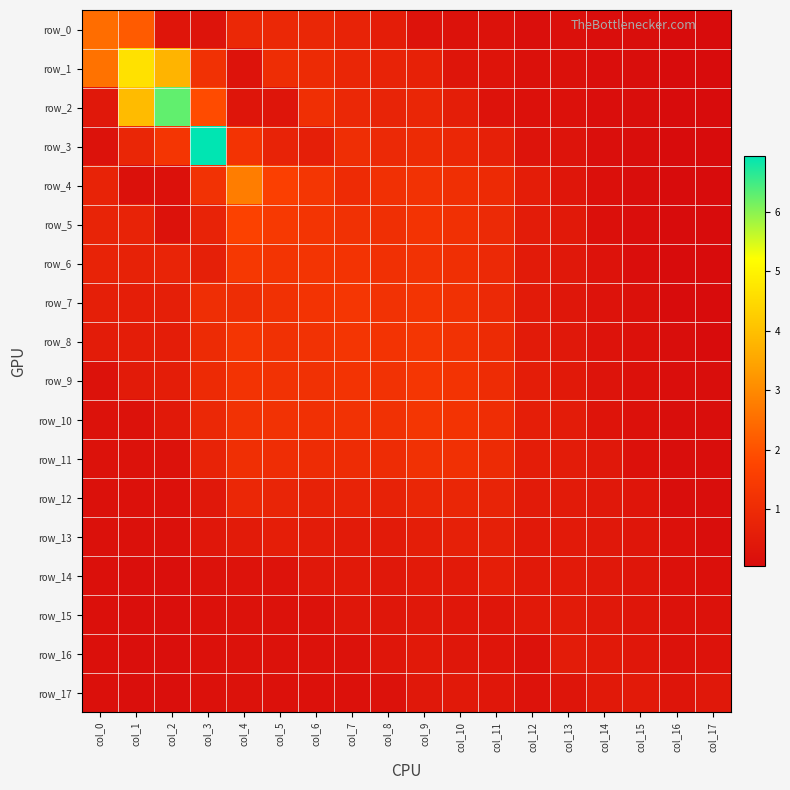

Which series changed the most between col_3 and col_14?

row_3